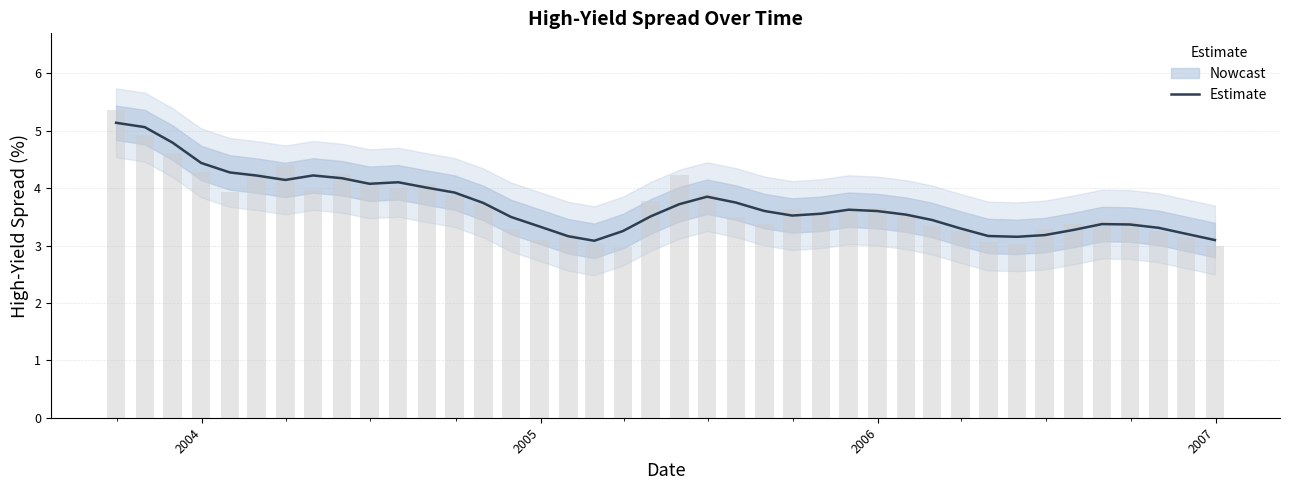

What is the highest value of the Estimate series?

5.1